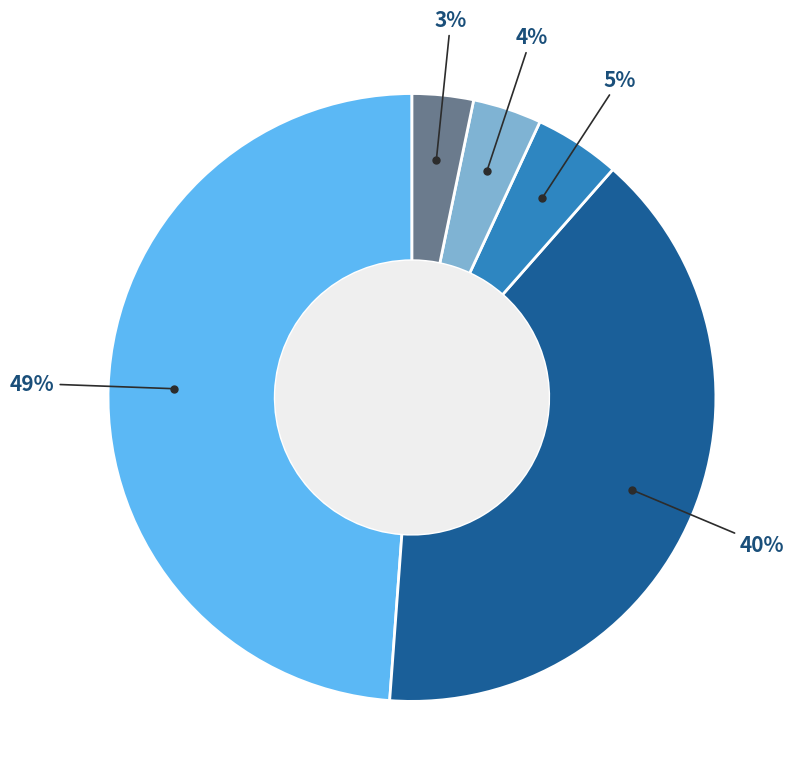

To the nearest percent, what is the average slice percentage?

20%